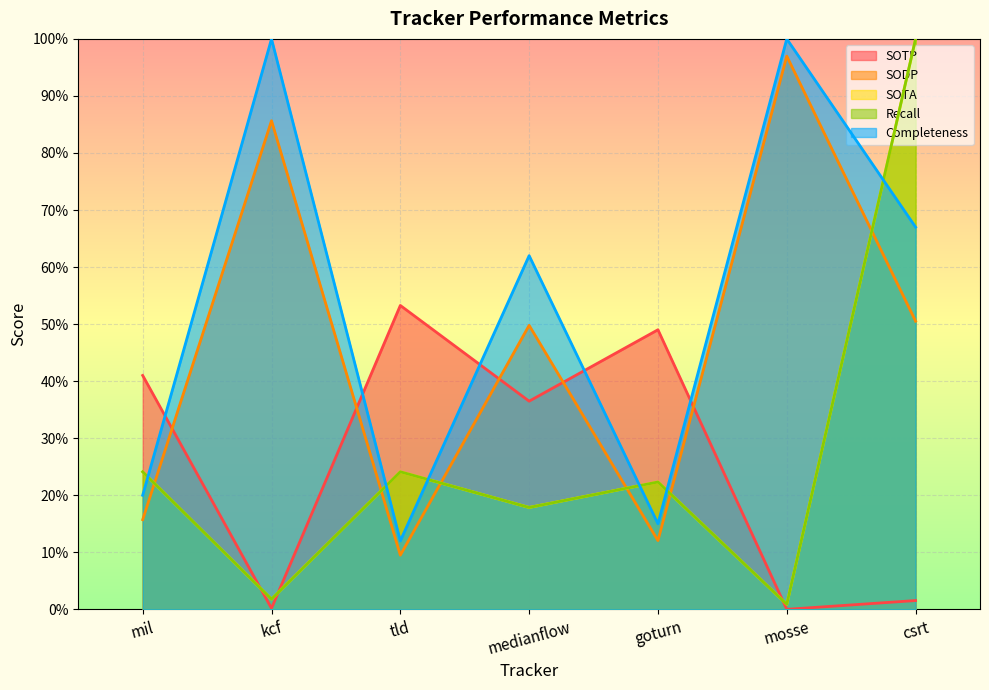

Reading left to right, list all the values displayed in this chart.

SOTP: mil=0.4	kcf=0.0	tld=0.5	medianflow=0.4	goturn=0.5	mosse=0.0	csrt=0.0
SODP: mil=0.2	kcf=0.9	tld=0.1	medianflow=0.5	goturn=0.1	mosse=1.0	csrt=0.5
SOTA: mil=0.2	kcf=0.0	tld=0.2	medianflow=0.2	goturn=0.2	mosse=0.0	csrt=1.0
Recall: mil=0.2	kcf=0.0	tld=0.2	medianflow=0.2	goturn=0.2	mosse=0.0	csrt=1.0
Completeness: mil=0.2	kcf=1.0	tld=0.1	medianflow=0.6	goturn=0.1	mosse=1.0	csrt=0.7